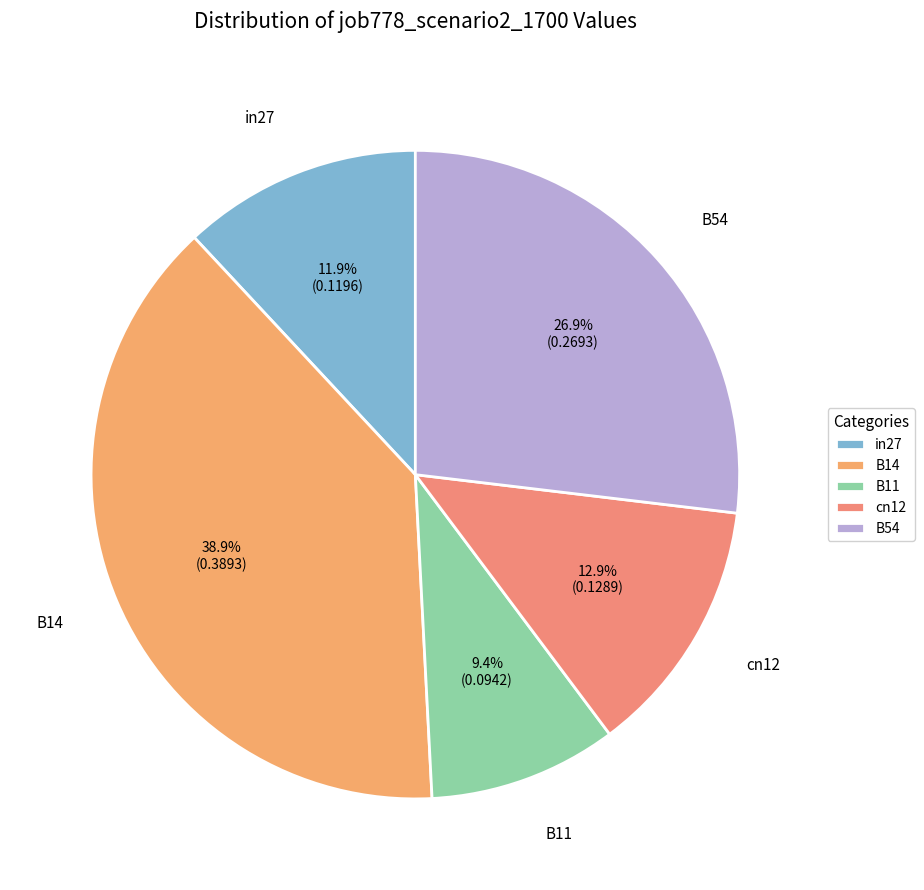

What is the smallest slice in the pie chart?

B11